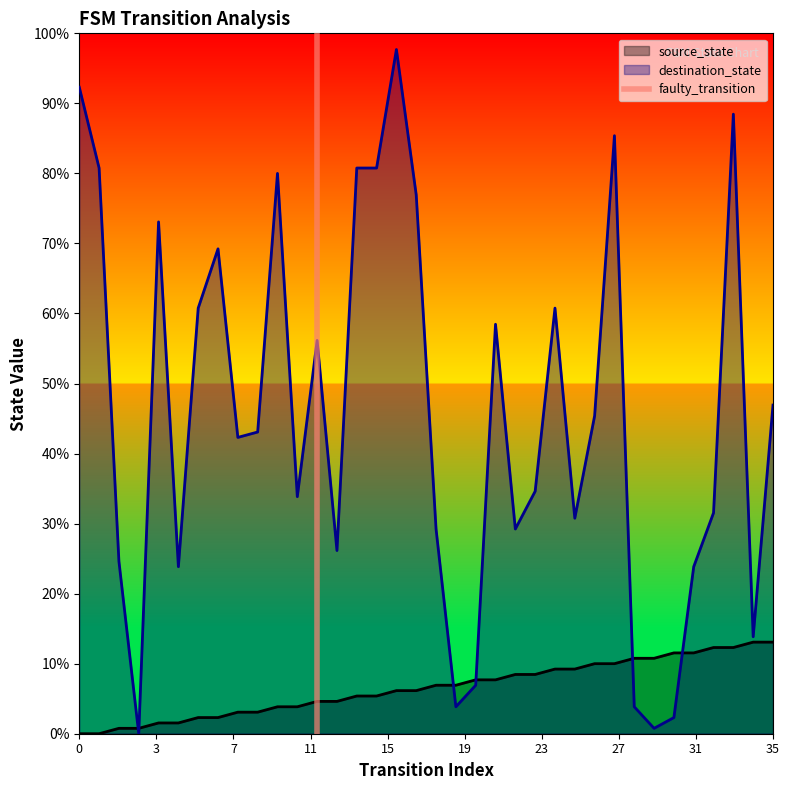

List the labels in order of value, largest first.

3, 0